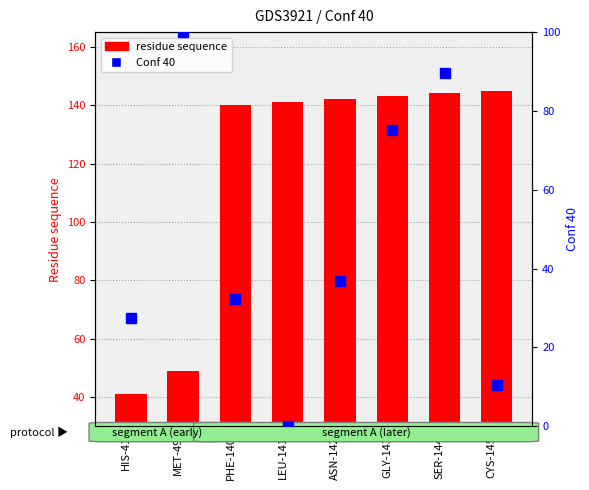

What is the label of the 4th bar from the right?

ASN-142